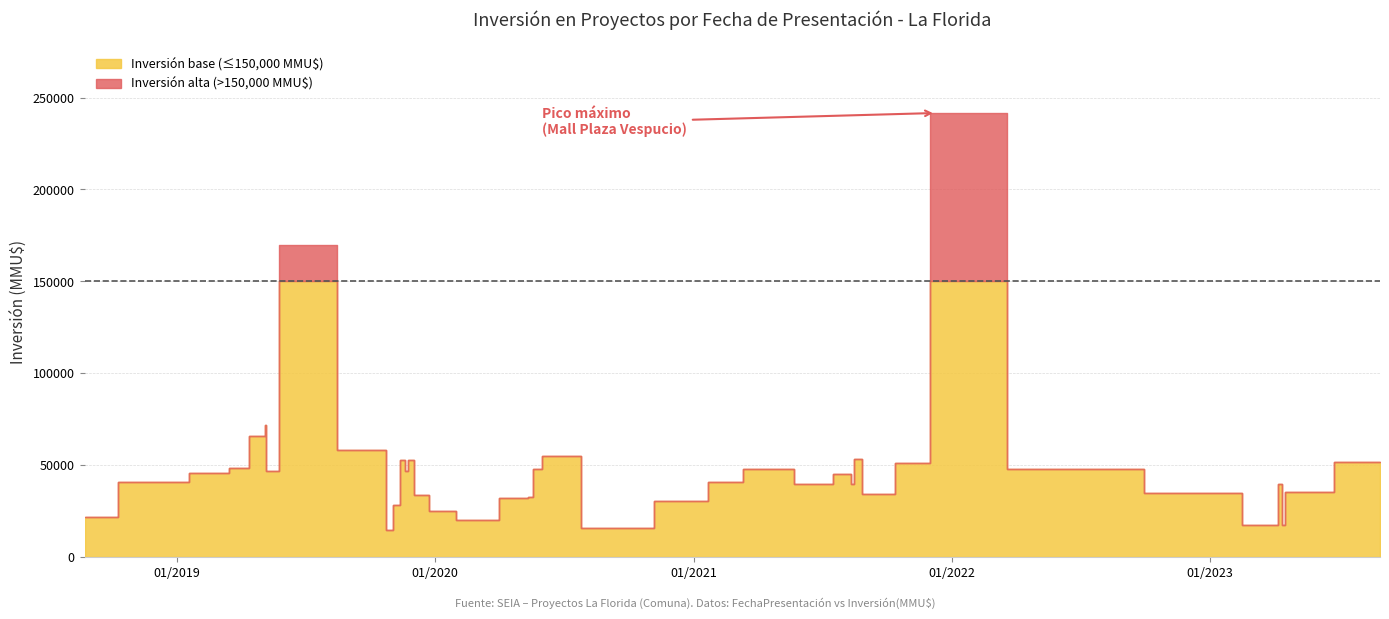

How many interior local valleys (lower than both neighbors) does the data have?

10